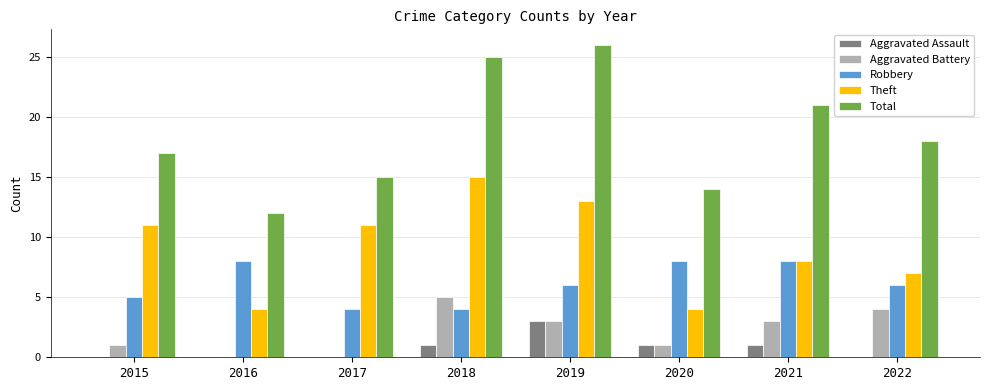

Which series has the widest spread of values?

Total